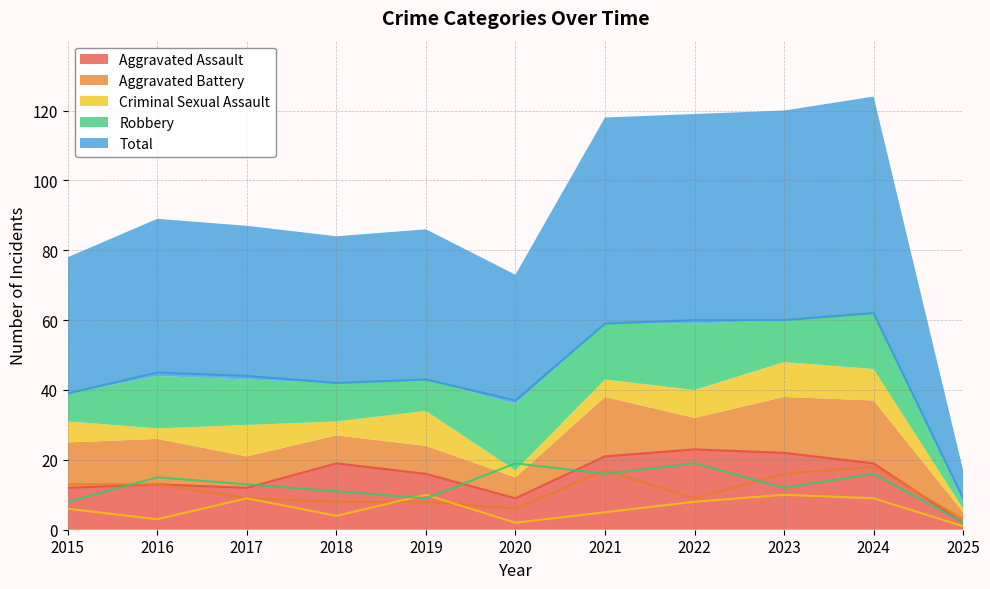

Does the chart display data point markers on the line(s)?

No